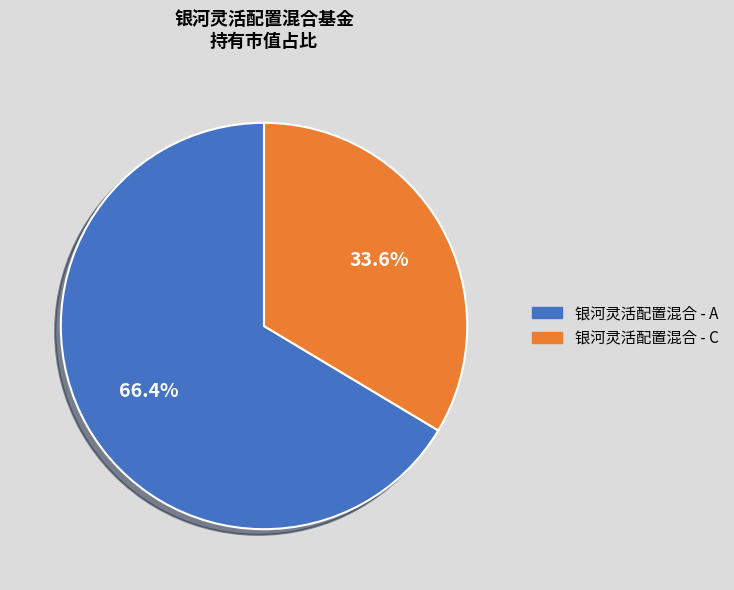

Does 银河灵活配置混合 - C represent more than half of the total?

No